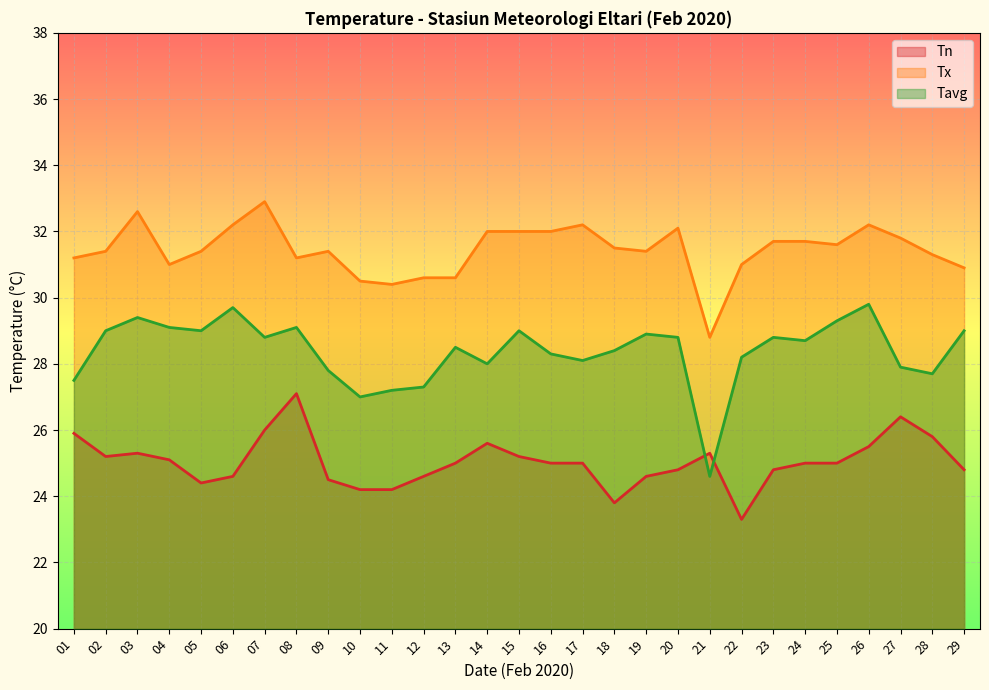

Count the number of categories in the chart.

29